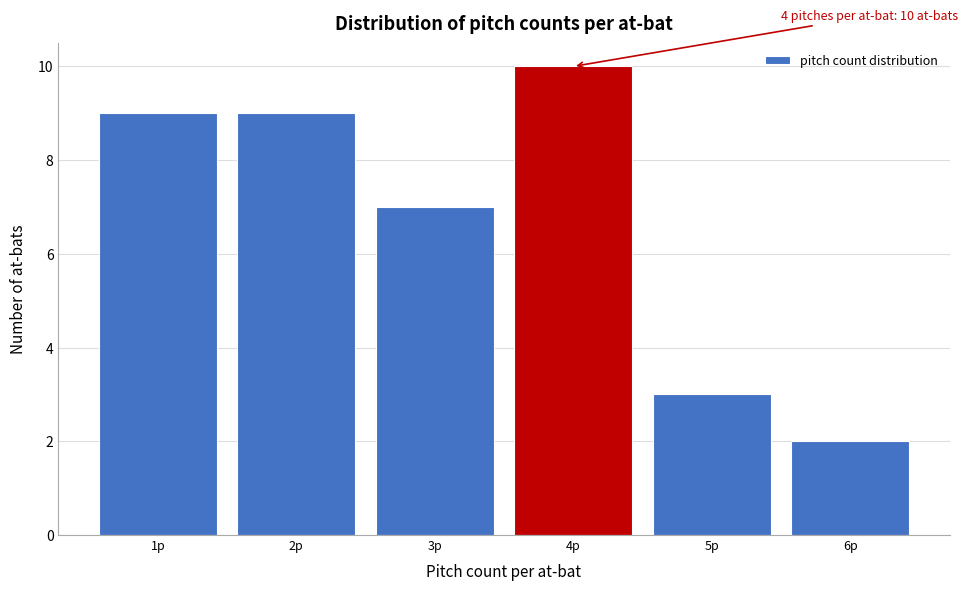

Over which range of the x-axis is the bar tallest?

3.5 to 4.5